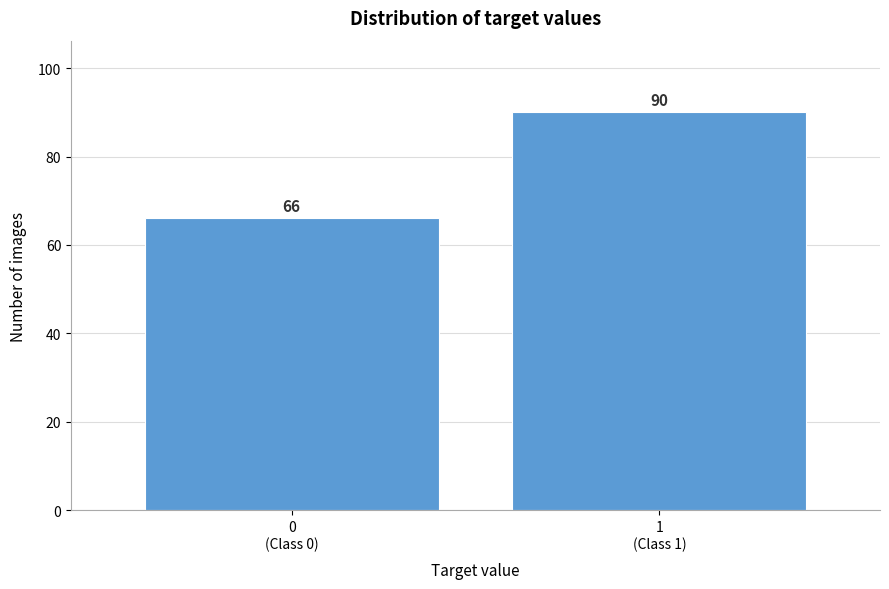

Reading left to right, what are all the values shown in this chart?

66	90